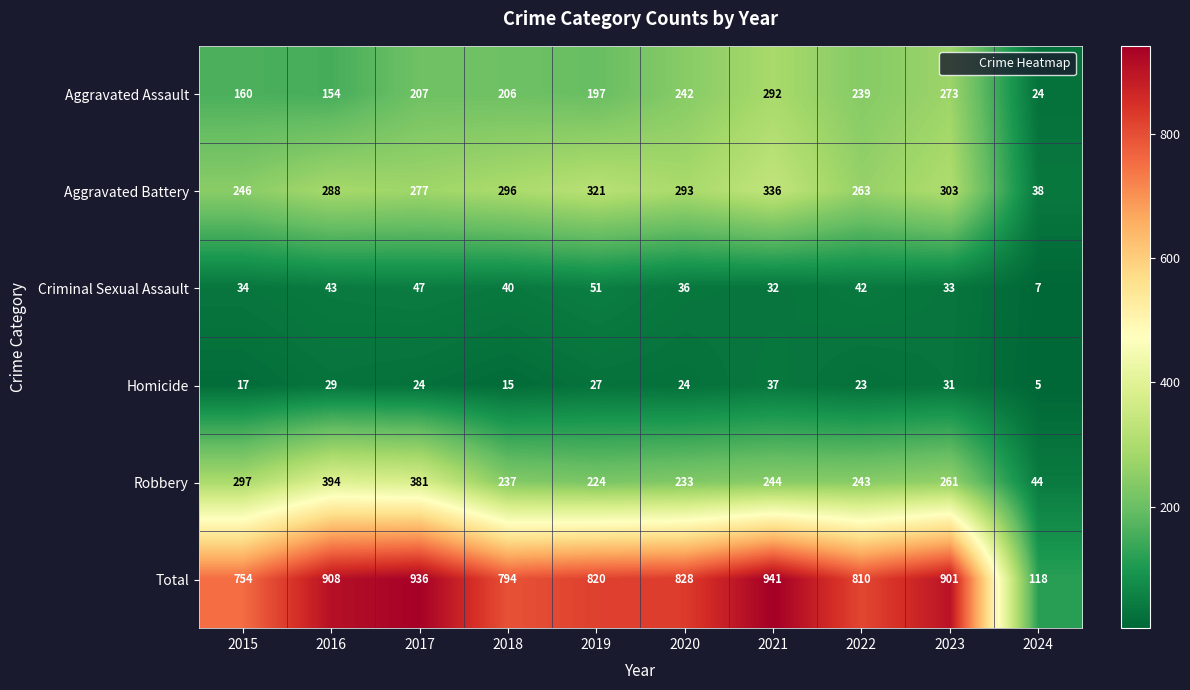

List the series in order of their peak value, highest first.

Total, Robbery, Aggravated Battery, Aggravated Assault, Criminal Sexual Assault, Homicide